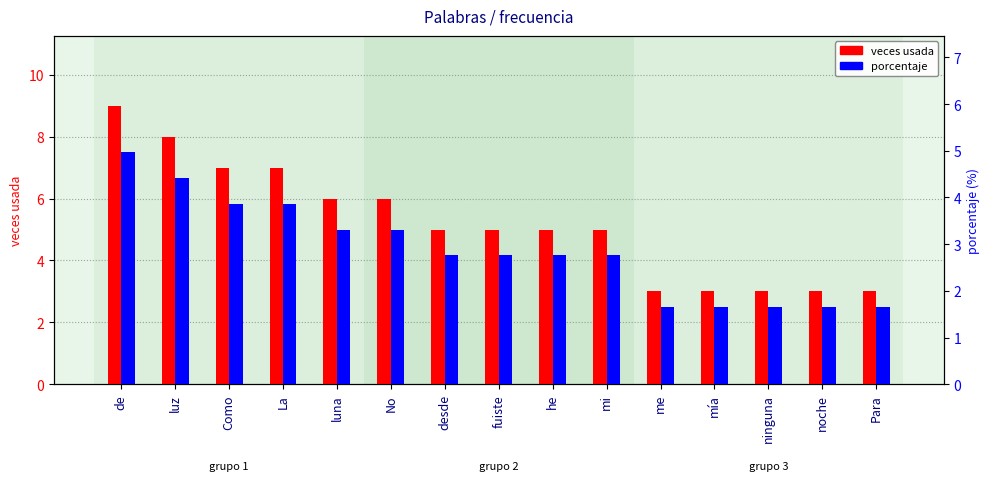

What is the value of the porcentaje bar at the 7th from the left?

2.8